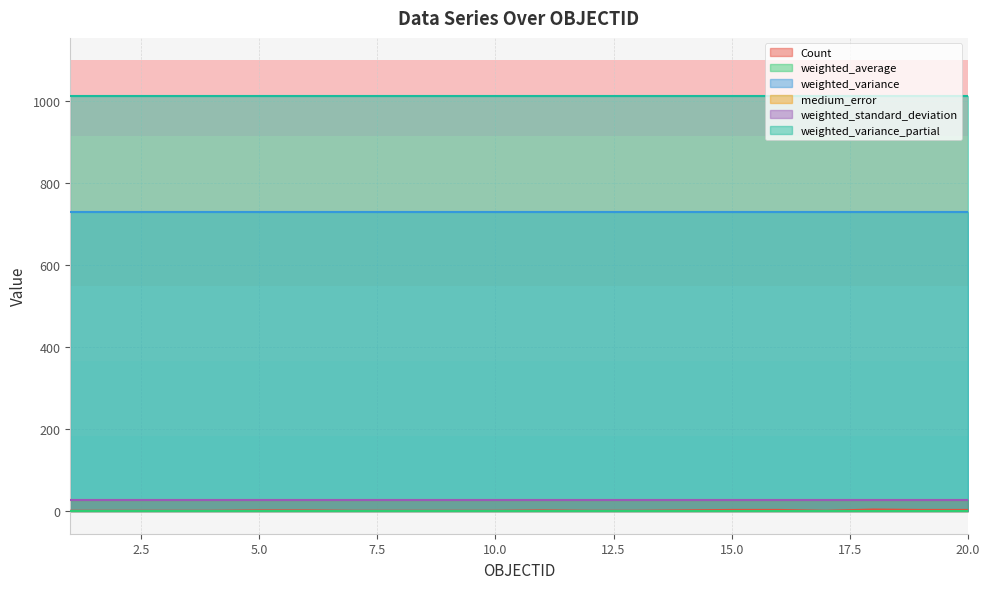

What is the sum of all weighted_variance values?

14596.8